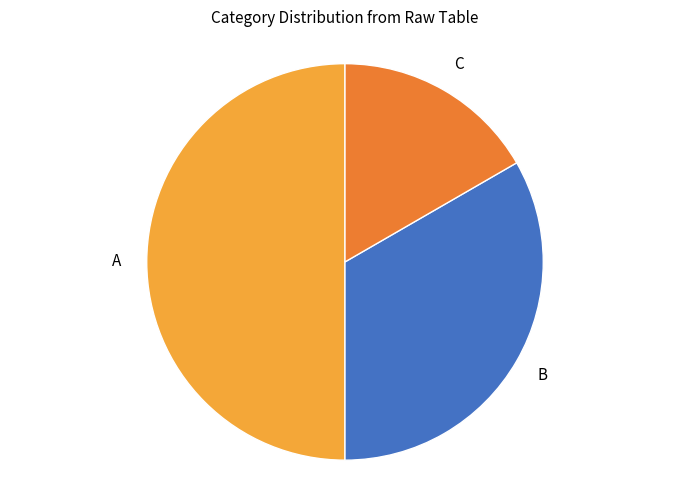

Rank the categories by value from highest to lowest.

A, B, C